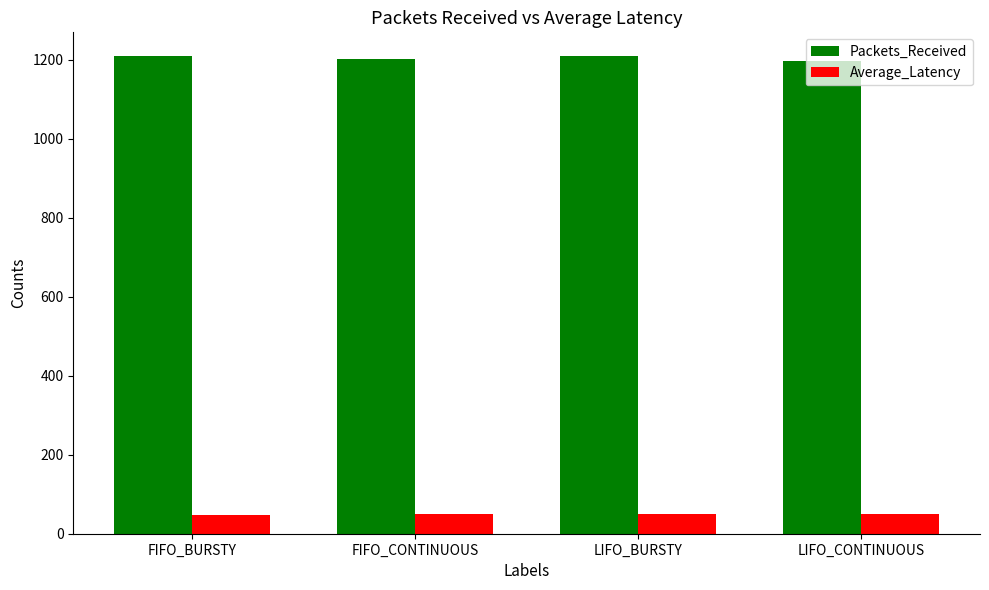

Does the chart contain any negative values?

No